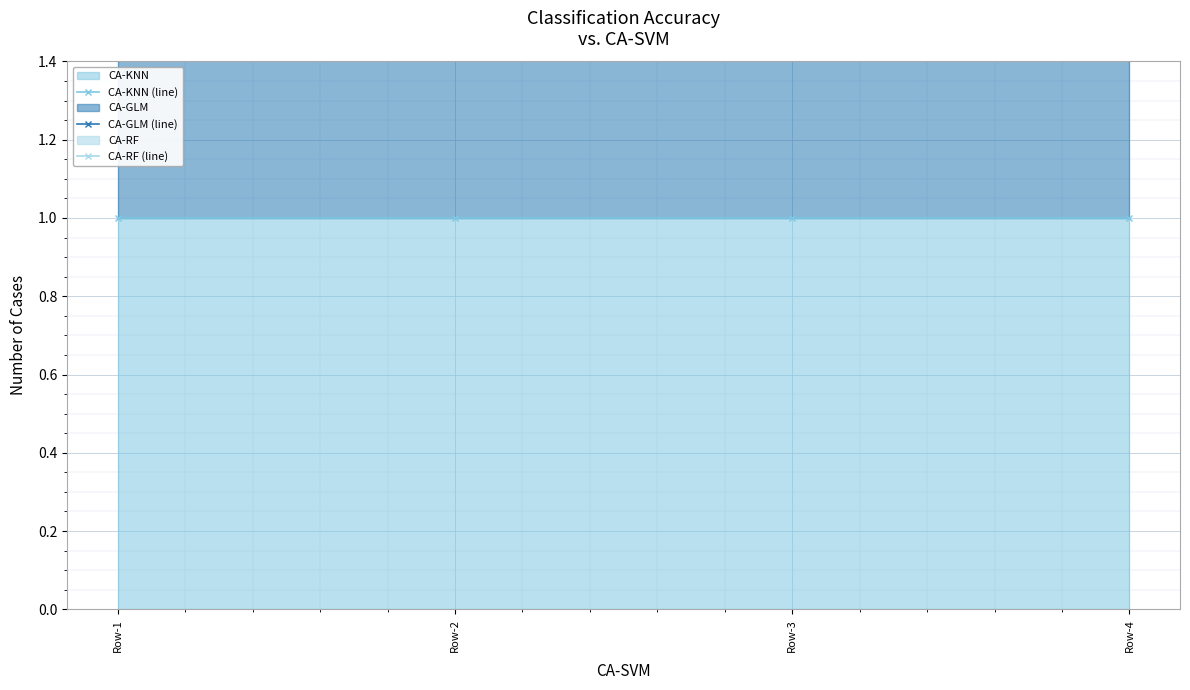

List the series in order of their overall mean, highest first.

CA-RF (line), CA-GLM (line), CA-KNN (line)